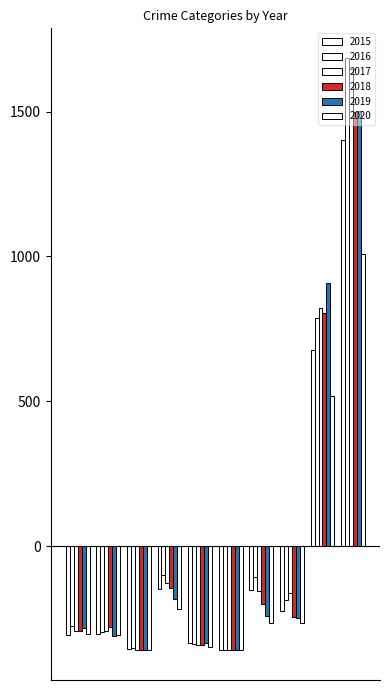

How many values in the 2015 series exceed -225?

4